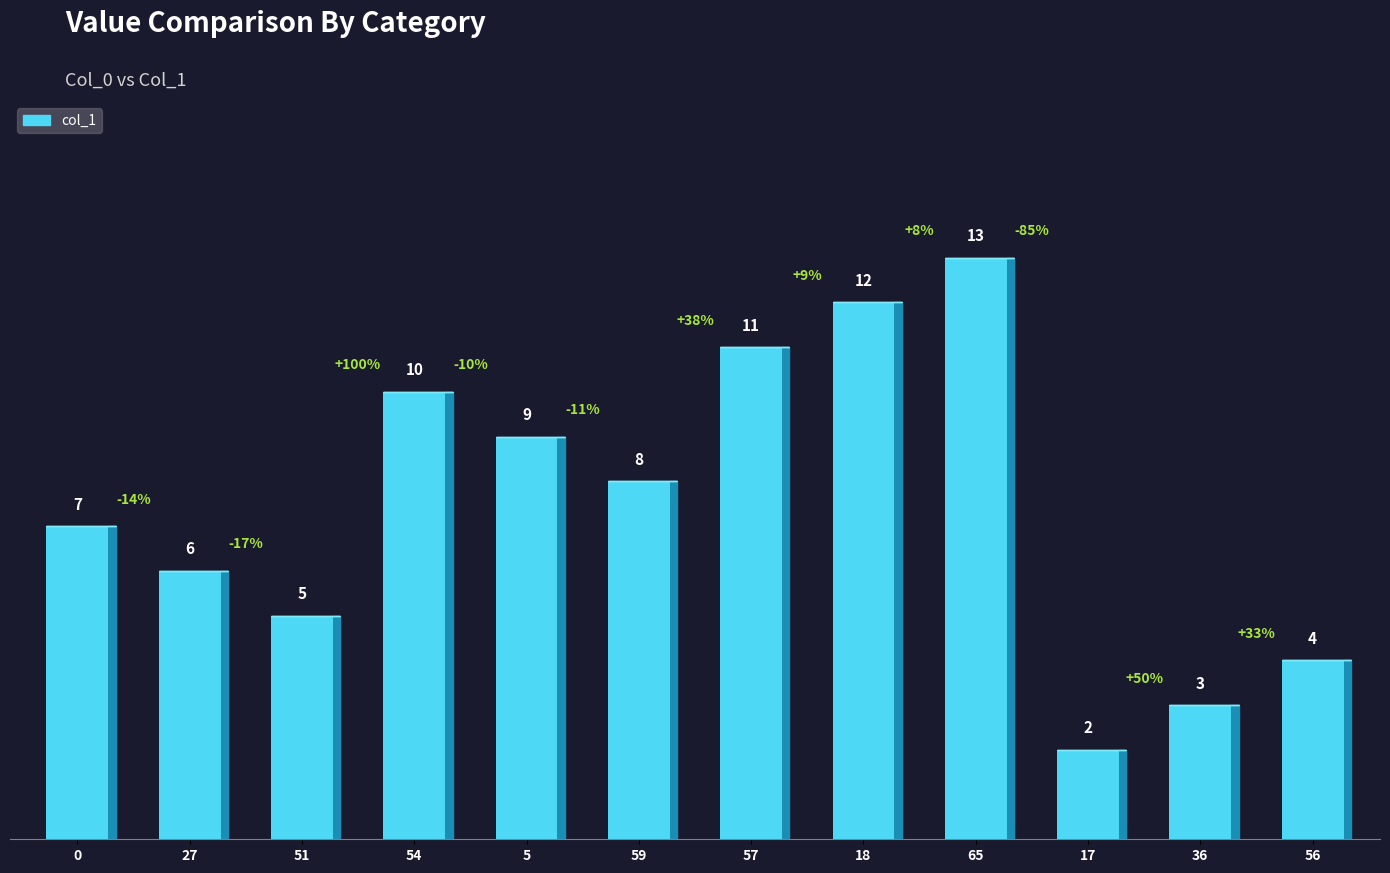

The value at 65 is 3. True or false?

False